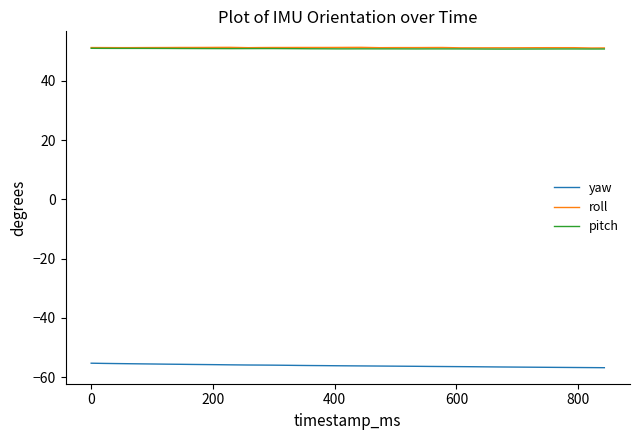

Which series has the widest spread of values?

yaw